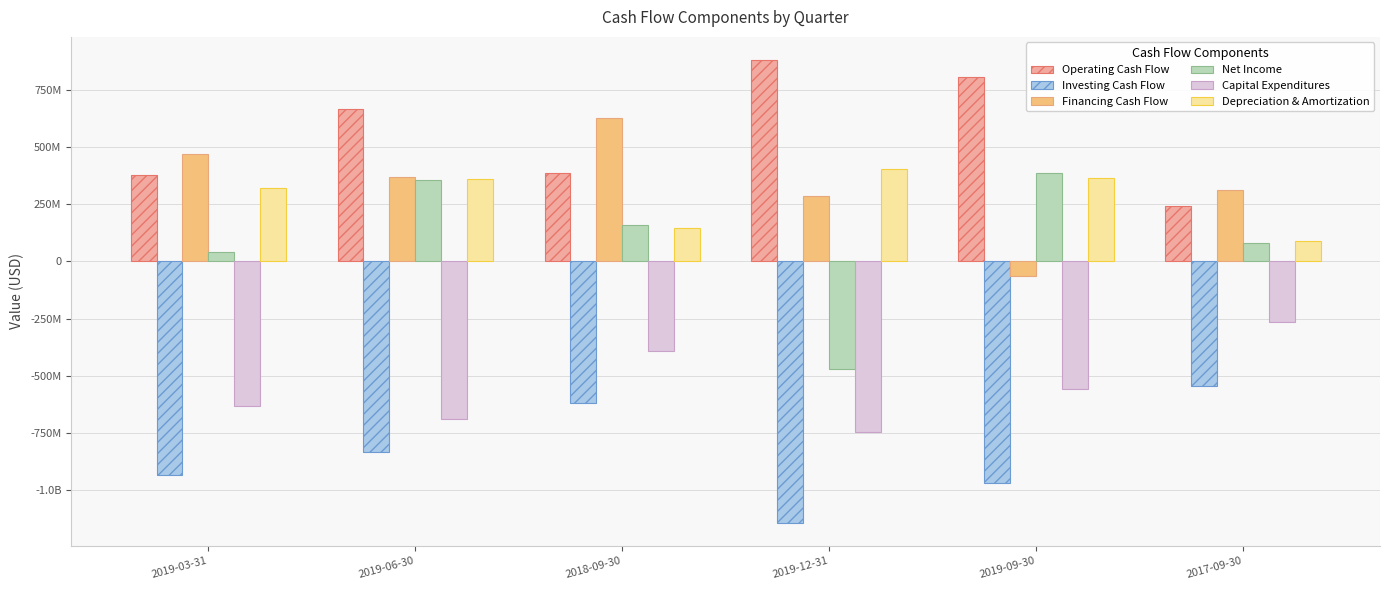

What is the value of the Operating Cash Flow bar at the 6th from the left?

243587000